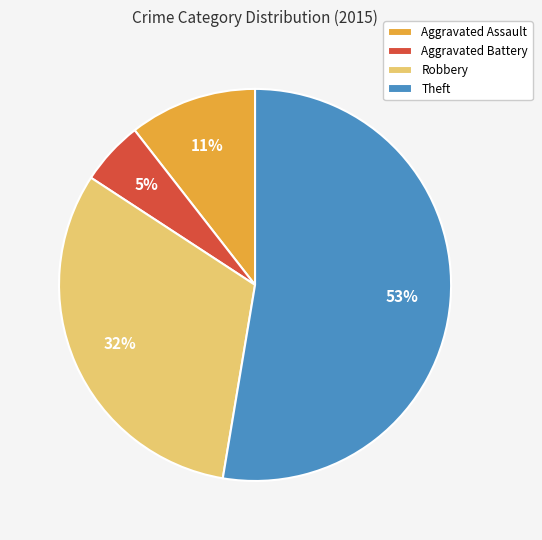

Which has a higher value, Aggravated Assault or Robbery?

Robbery